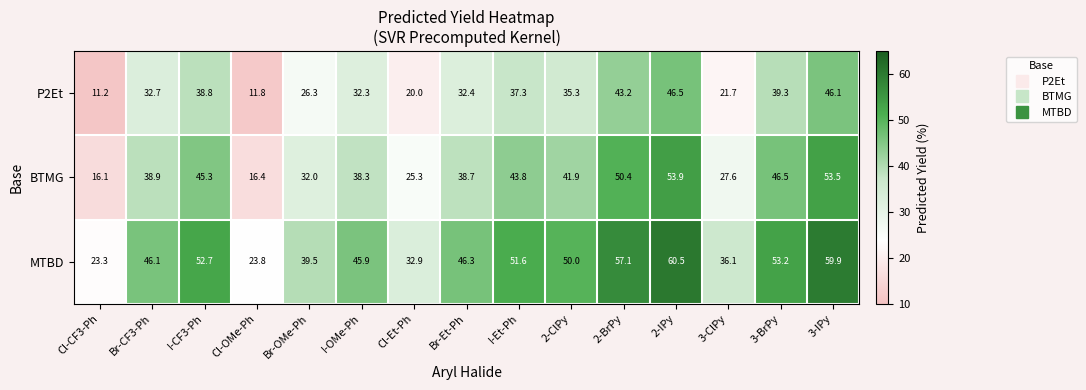

What is the sum of the BTMG values at 2-ClPy and 3-ClPy?

69.5